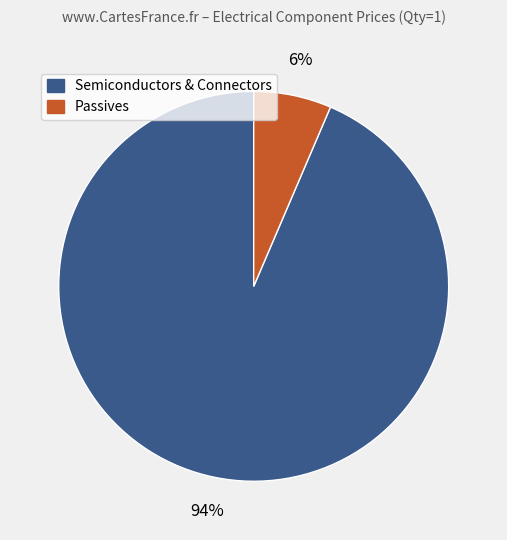

How many segments does this pie chart have?

2